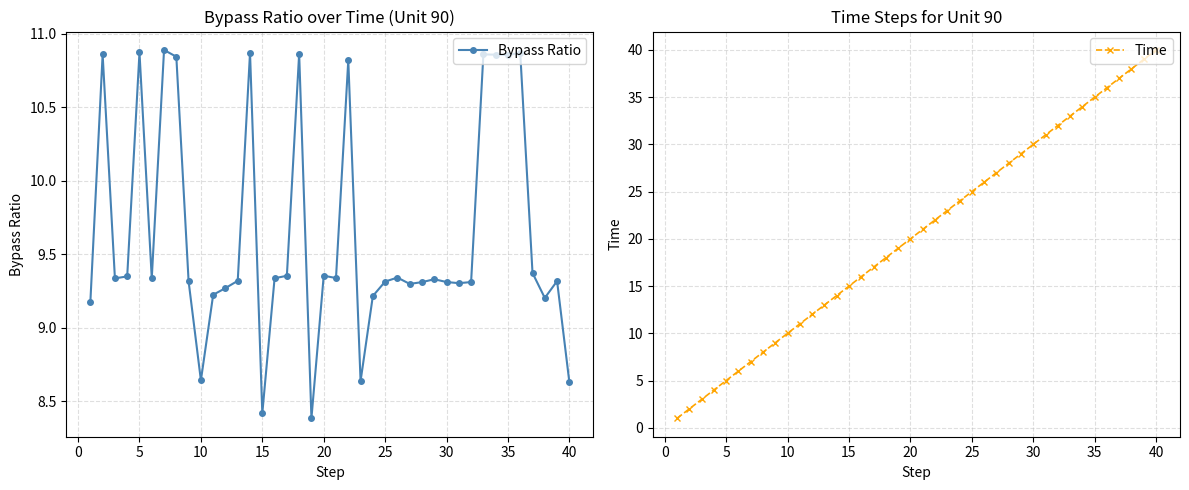

True or false: Bypass Ratio has more than 1 points higher than both neighbors.

True